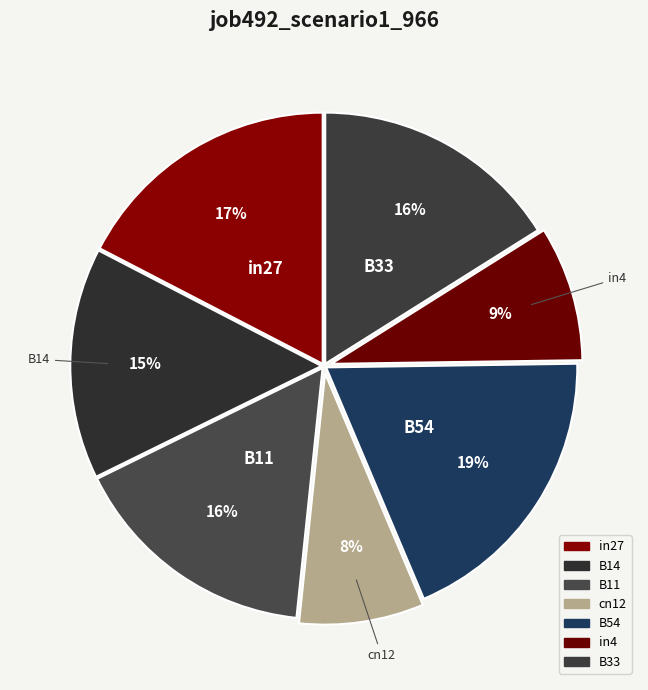

How many slices are in this pie chart?

7